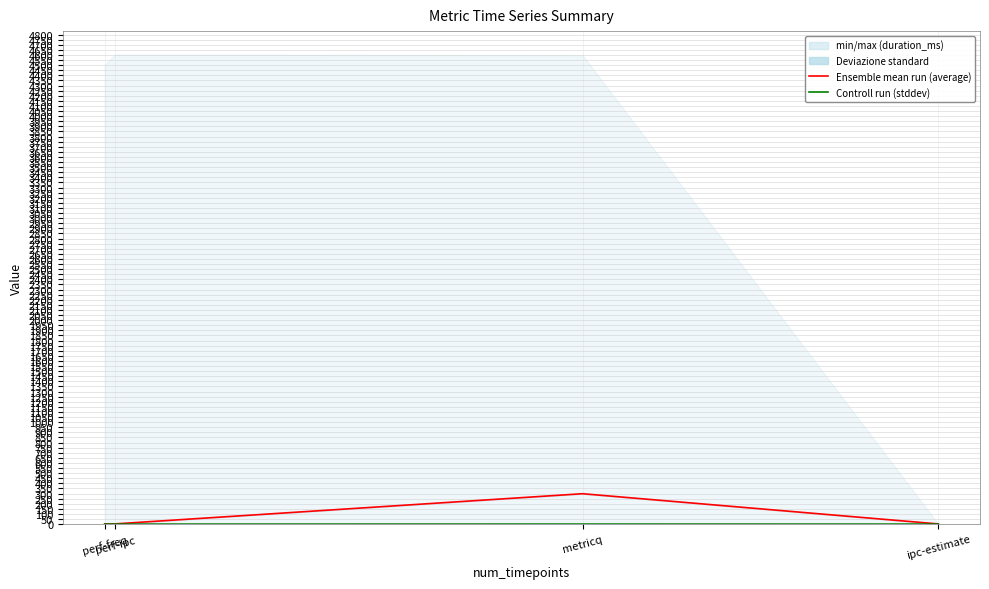

What is the difference between the stddev_line values at ipc-estimate and metricq?

0.4